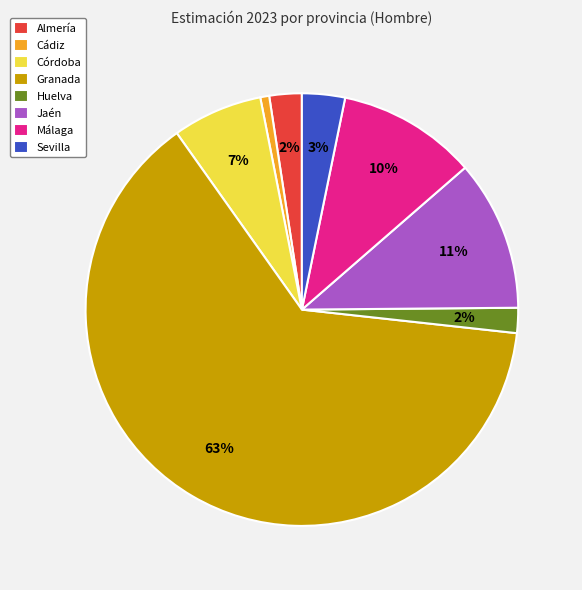

To the nearest percent, what portion does Málaga represent?

10%